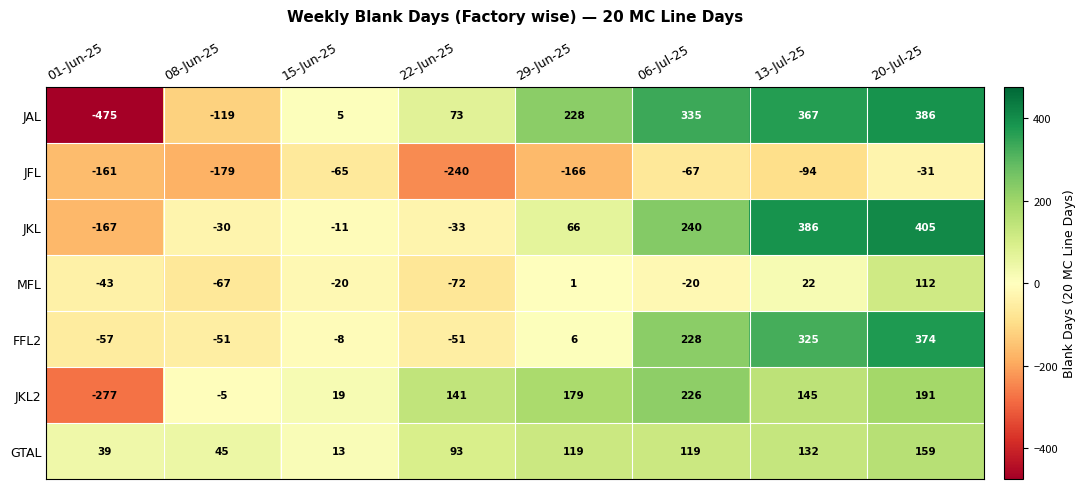

What is the smallest value displayed?

-475